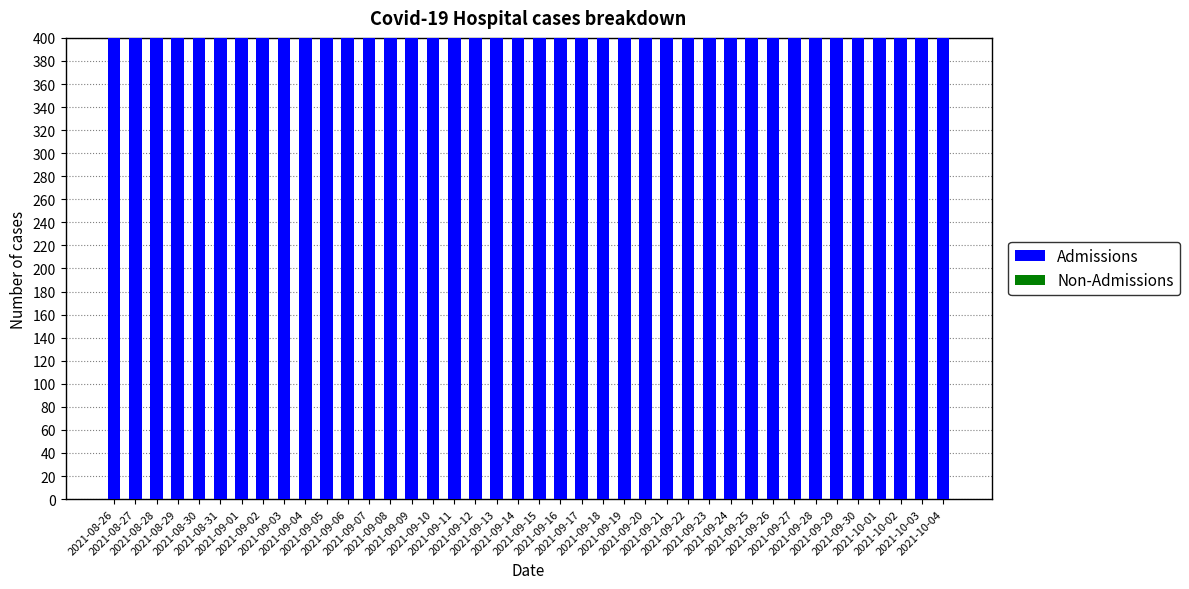

Which series changed the most between 2021-09-24 and 2021-09-27?

Admissions